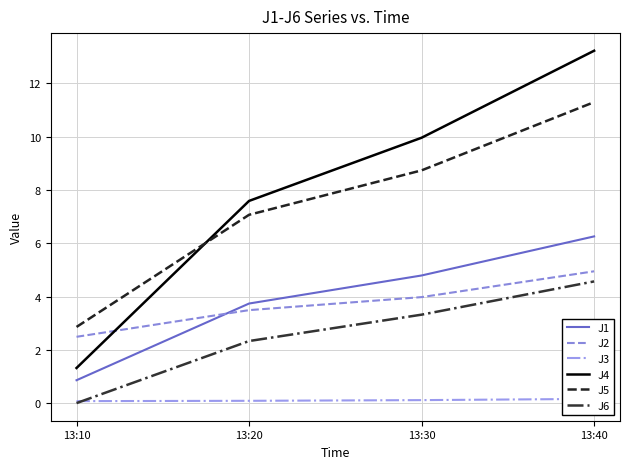

What is the average value of the J6 series?

2.6